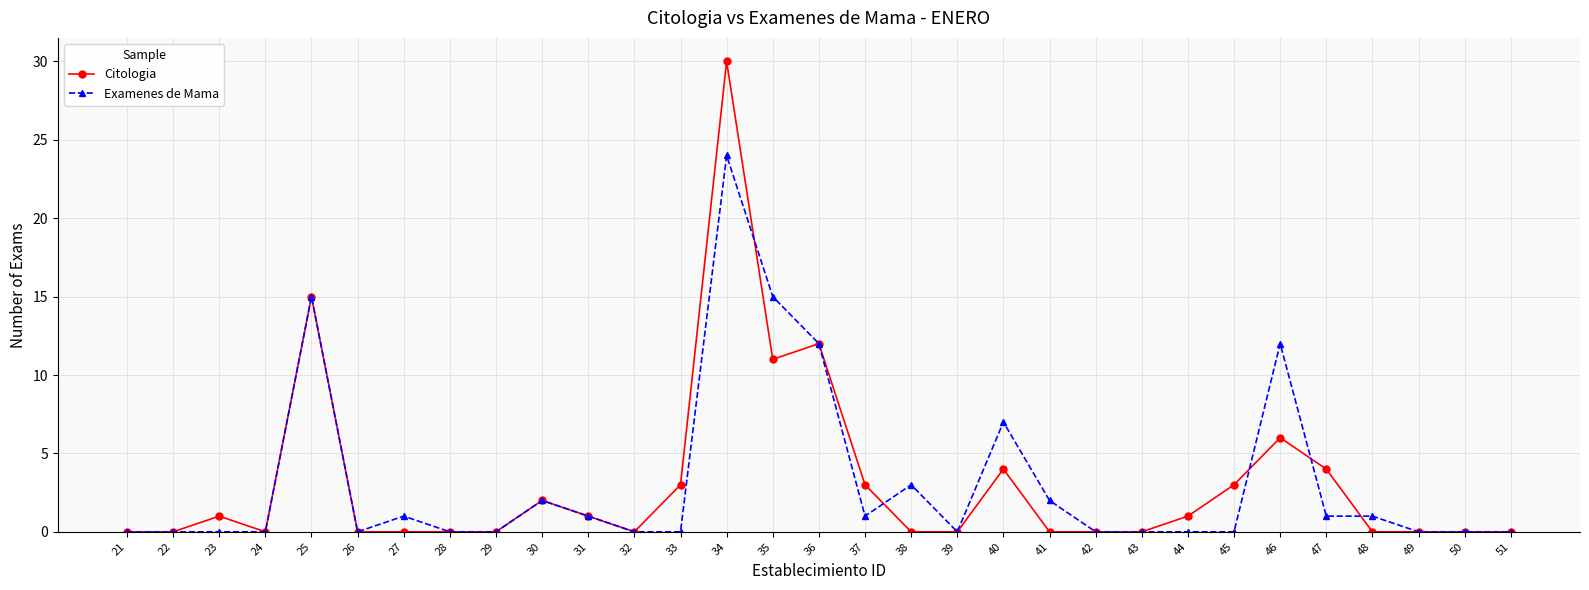

Between 27 and 51, which series saw the biggest shift?

Examenes de Mama